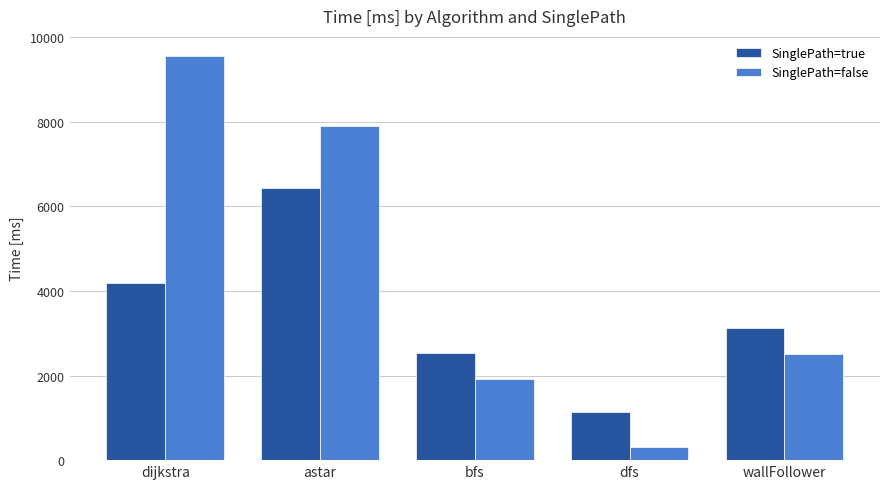

What is the difference between the maximum and minimum values in the SinglePath=true series?

5296.8